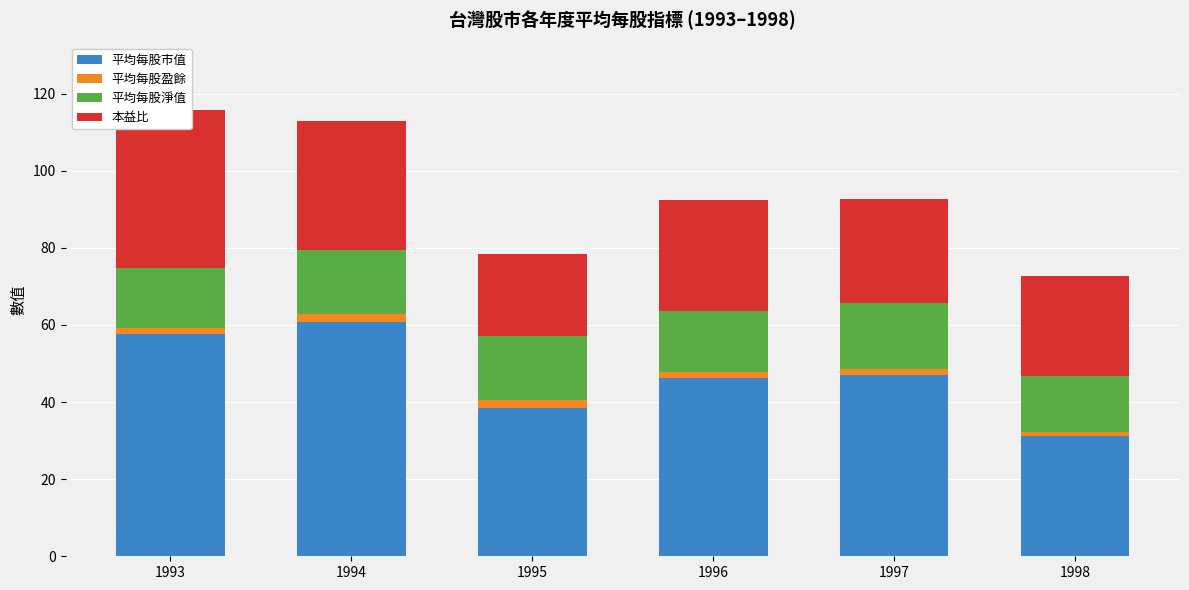

How many bars are there in each group?

4